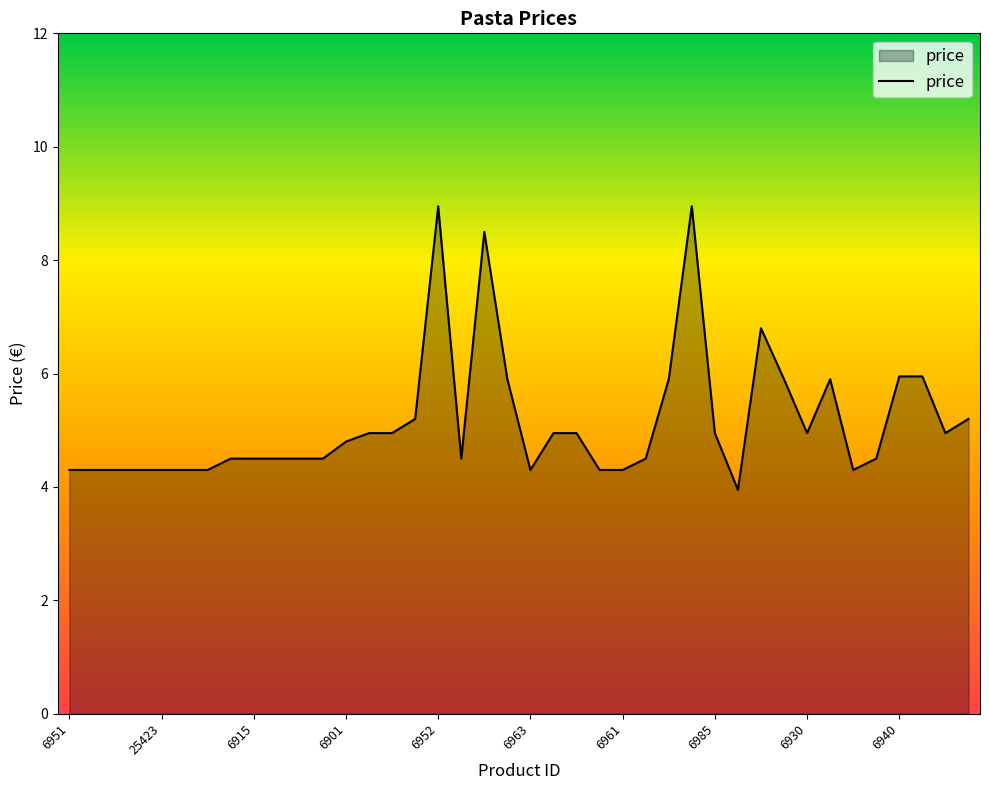

What is the difference between the maximum and minimum values?

5.0